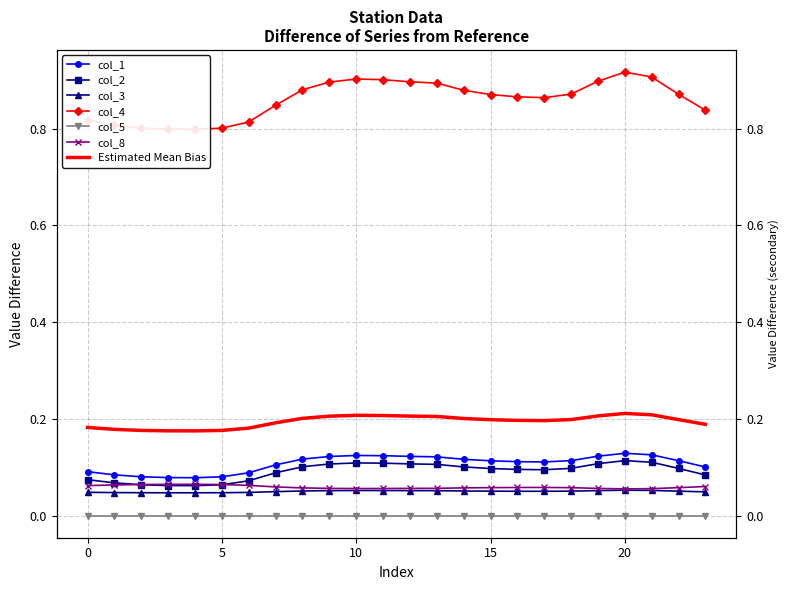

True or false: col_3 has a value of 0.0 at 6.

True